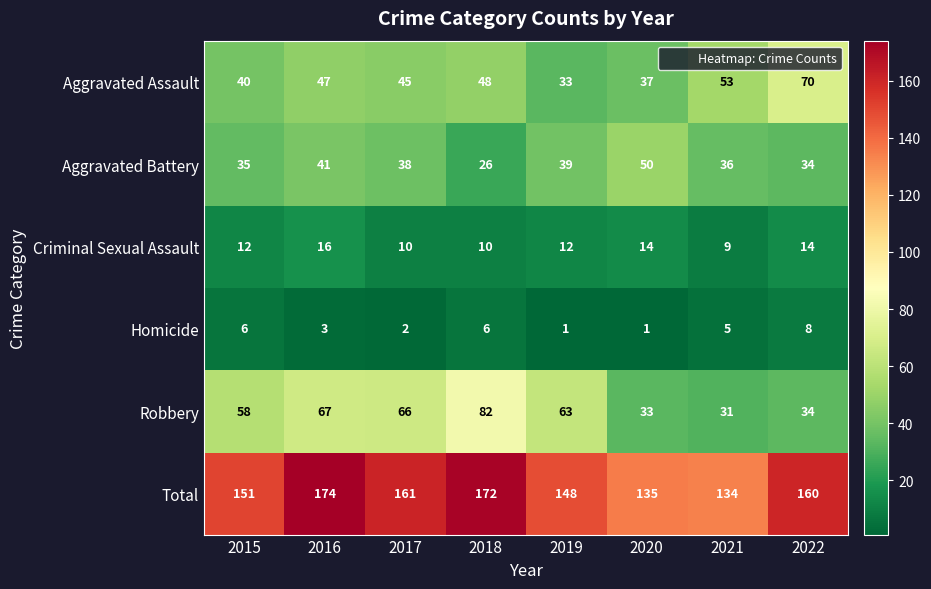

List the labels in order of Robbery value, smallest first.

2021, 2020, 2022, 2015, 2019, 2017, 2016, 2018